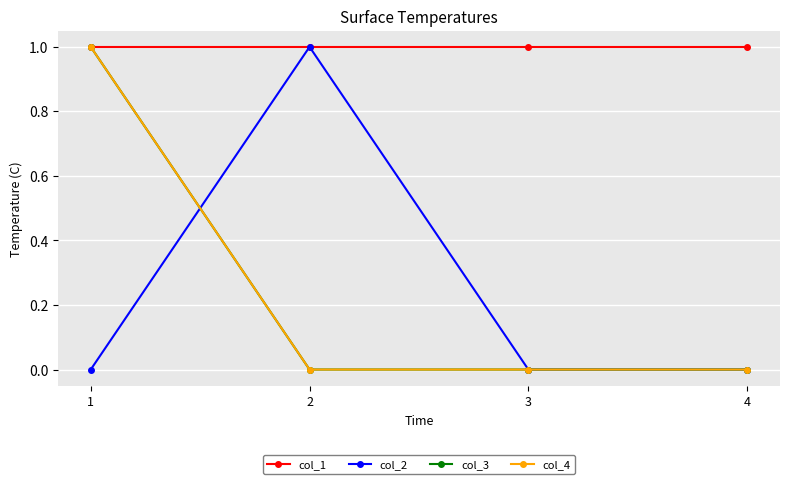

At how many categories does at least one series exceed 0?

4